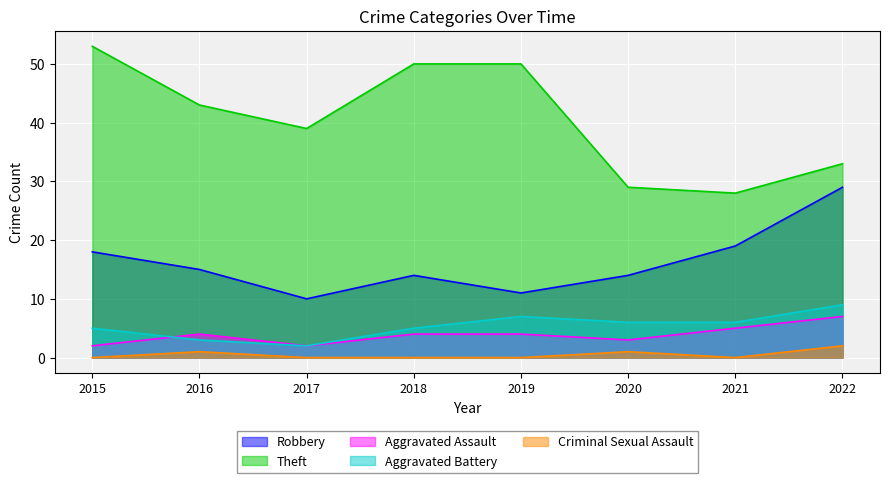

How many data points in Theft are above 43?

3